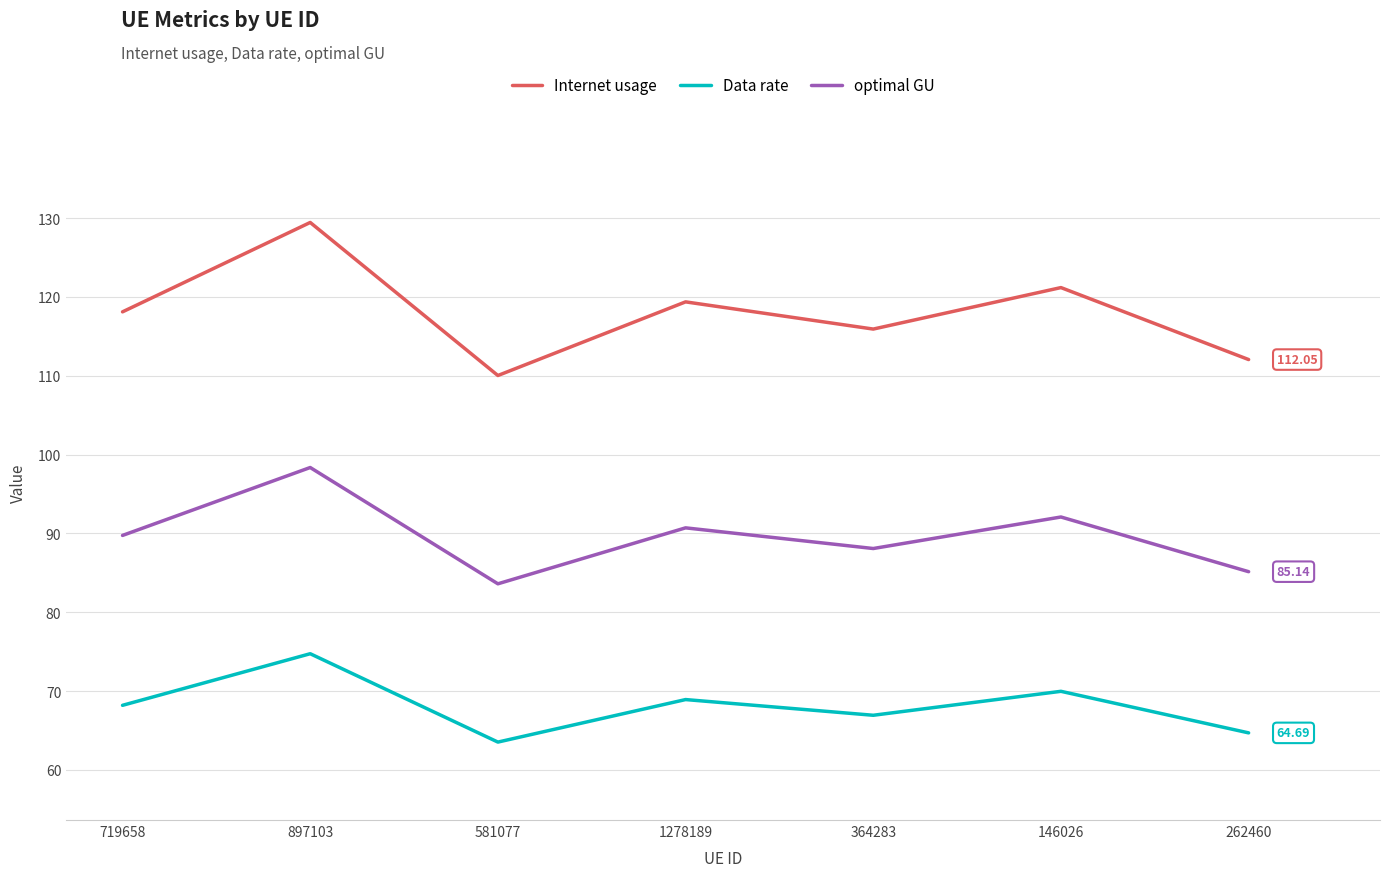

Where is the first local maximum for Internet usage?

897103